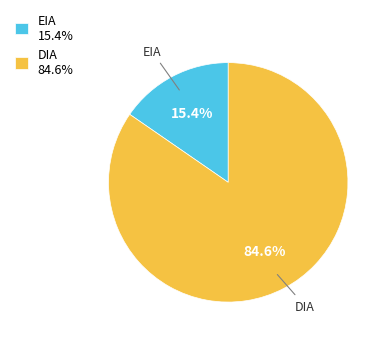

Which slice is the largest?

DIA